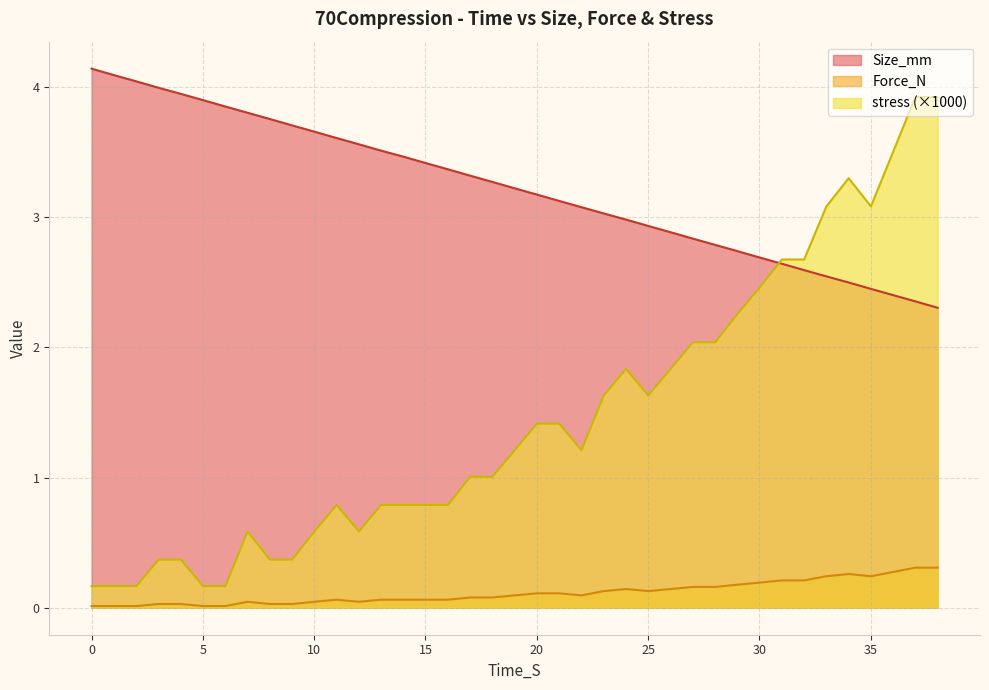

True or false: Force_N and Size_mm cross at least once.

False